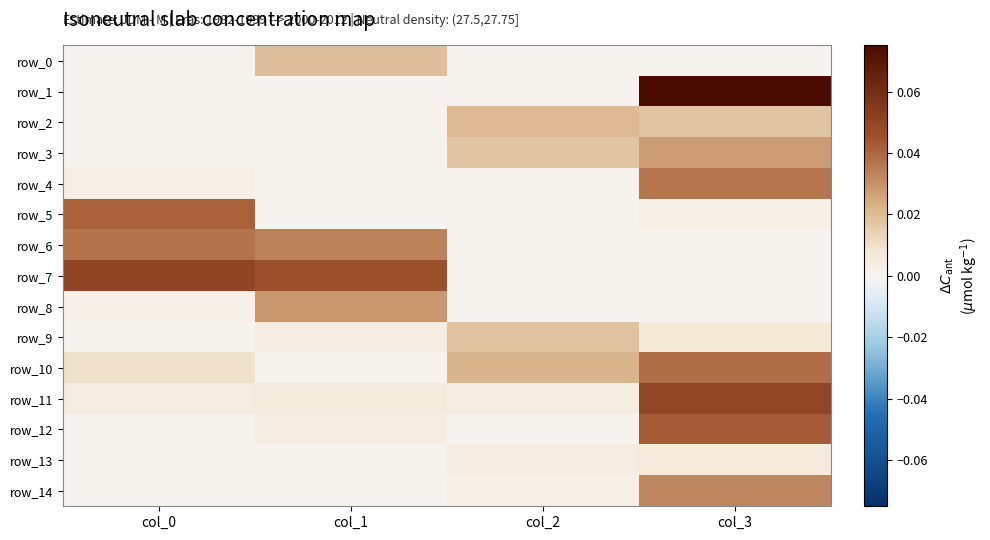

At col_1, list the series in order from largest to smallest.

row_7, row_6, row_8, row_0, row_11, row_12, row_9, row_1, row_5, row_10, row_2, row_3, row_4, row_13, row_14